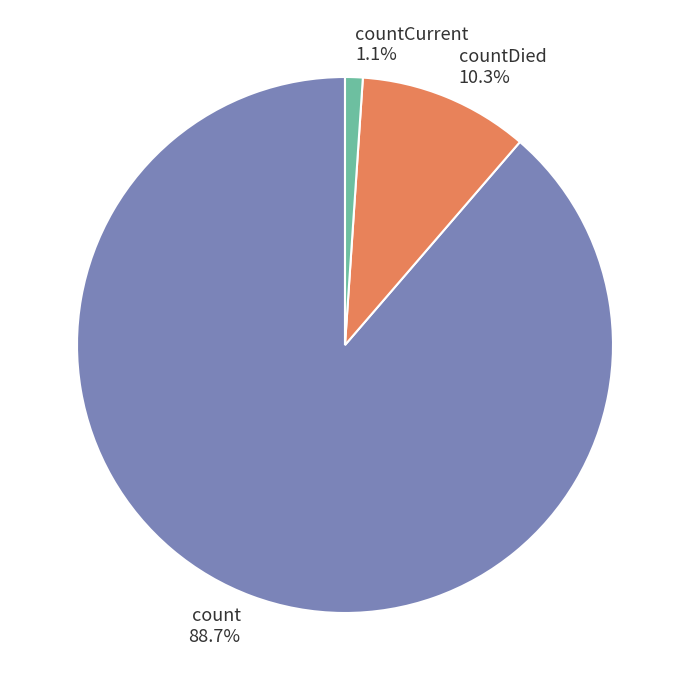

Combined, do countCurrent and countDied account for over 50%?

No